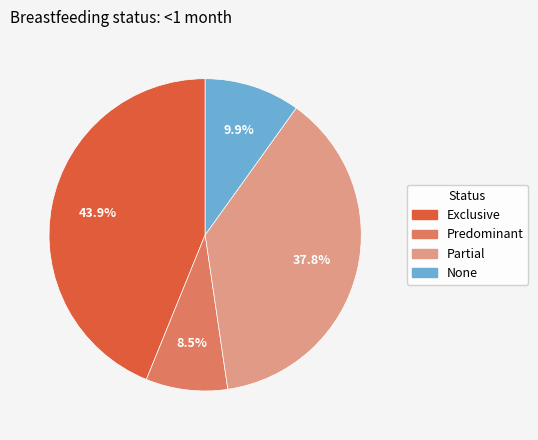

To the nearest percent, what percentage of the pie is None?

10%